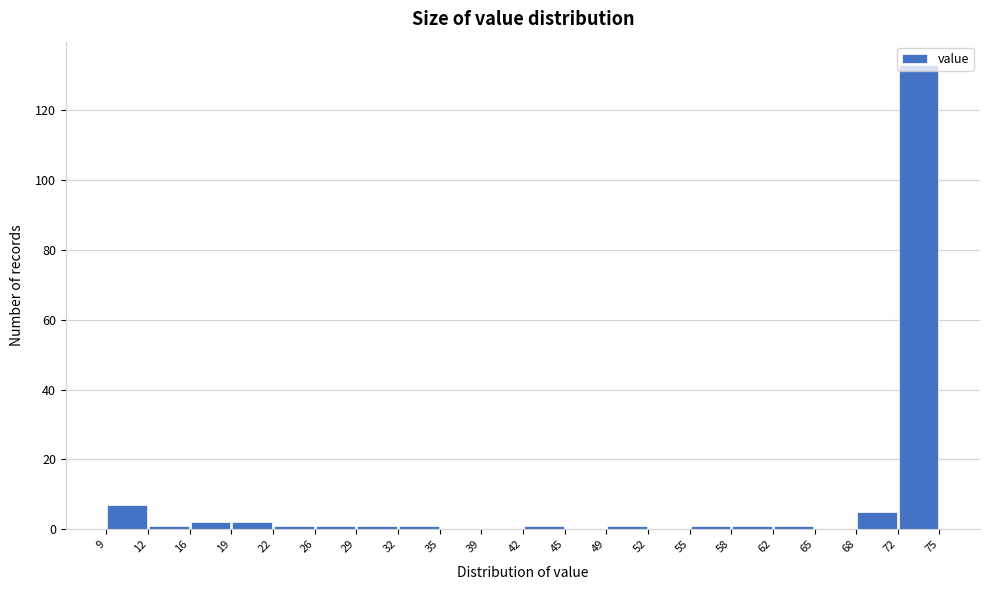

How tall is the bar that spans 9 to 12 on the x-axis? The values are not printed on the chart, so give them approximately, as read against the axis.

8